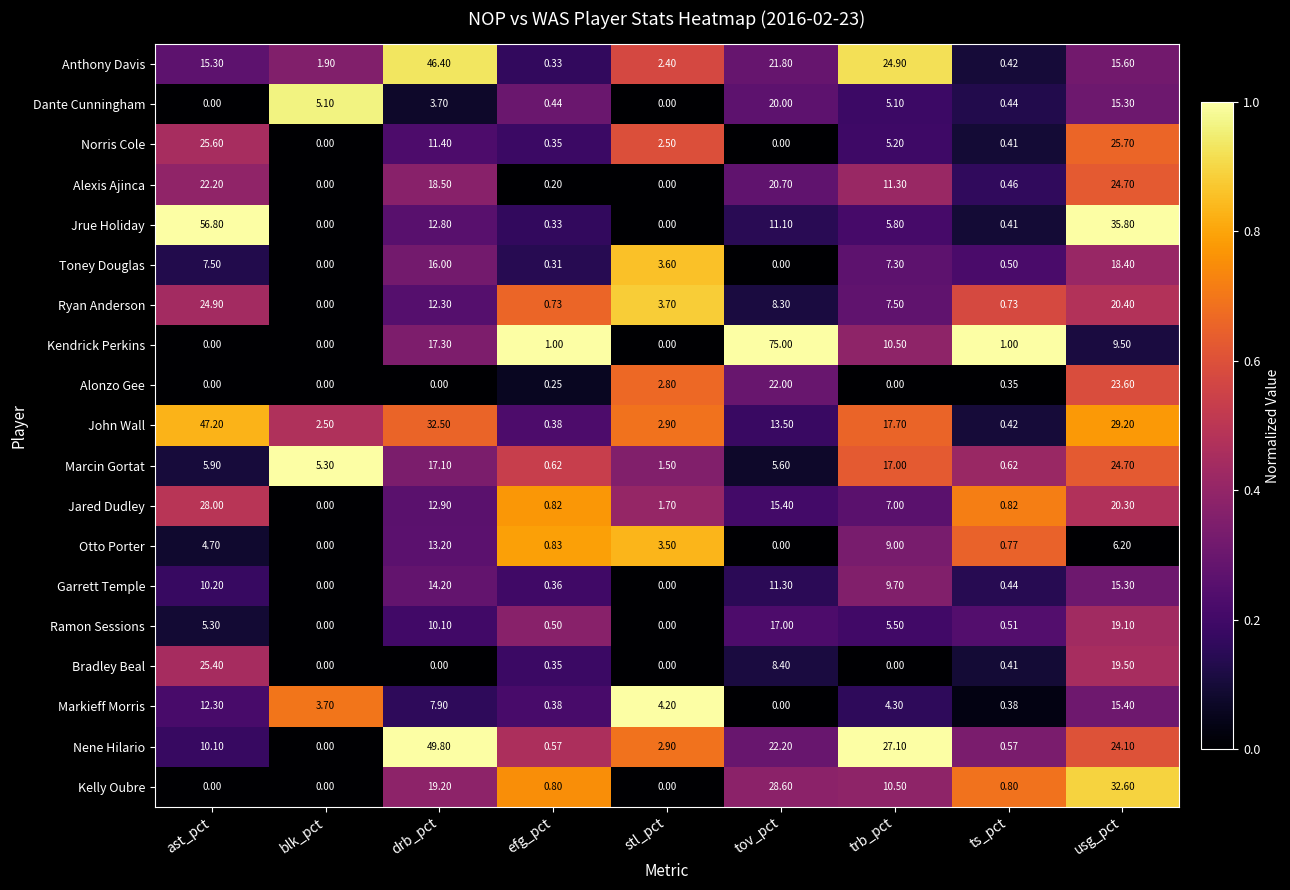

Which series has the largest total across all categories?

John Wall